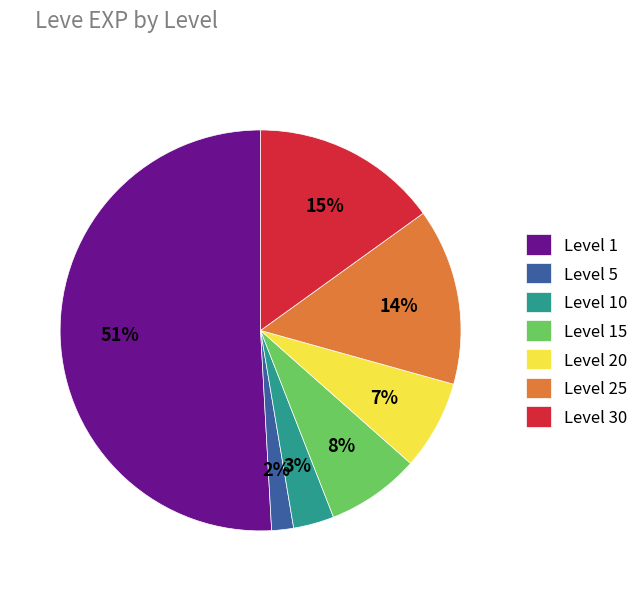

Between Level 15 and Level 10, which is larger?

Level 15